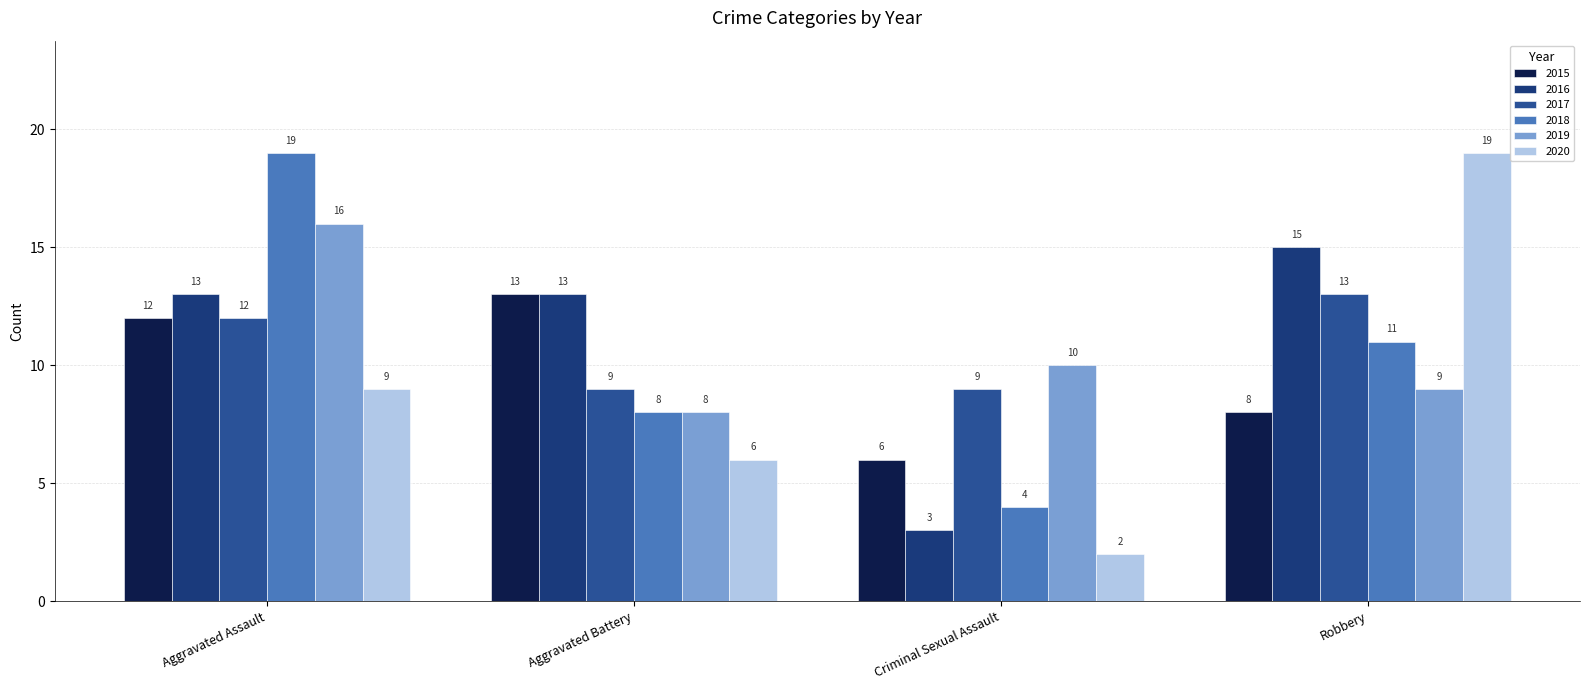

Between Aggravated Assault and Robbery, which series saw the biggest shift?

2020